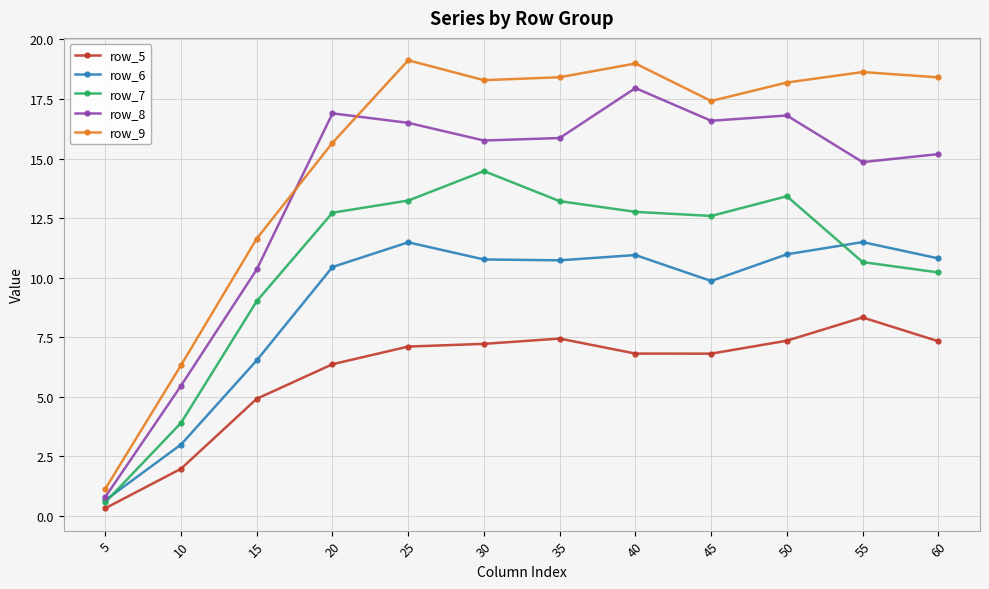

True or false: row_7 and row_5 intersect in this chart.

False